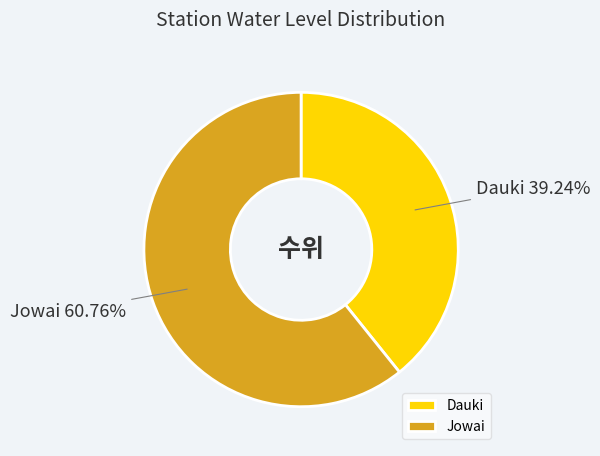

Combined, do Dauki and Jowai account for over 50%?

Yes